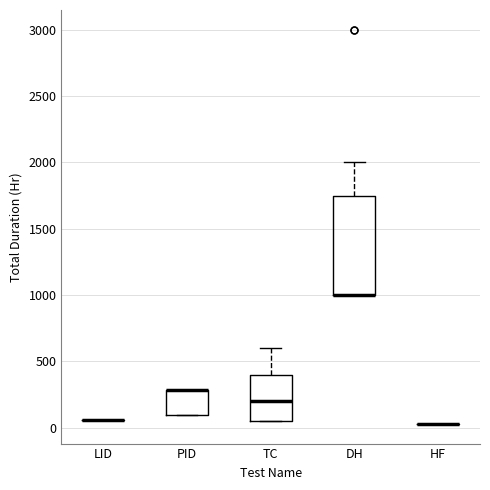

Comparing the boxes themselves (not the whiskers), which one is the tallest?

DH